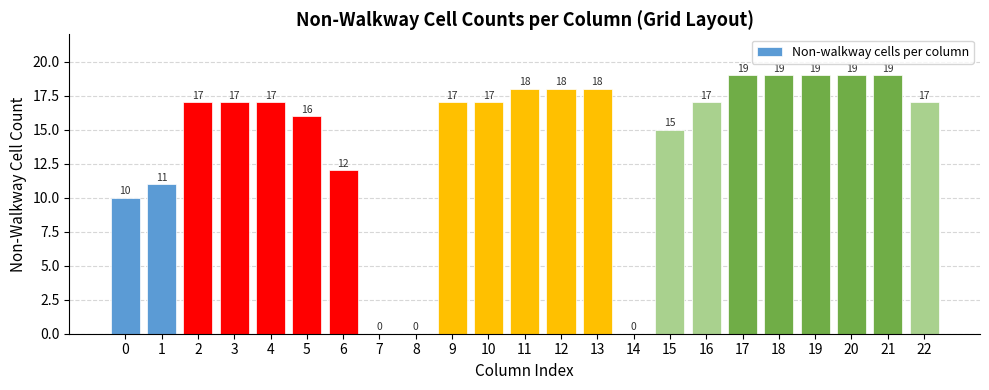

Which has a higher value, 15 or 0?

15